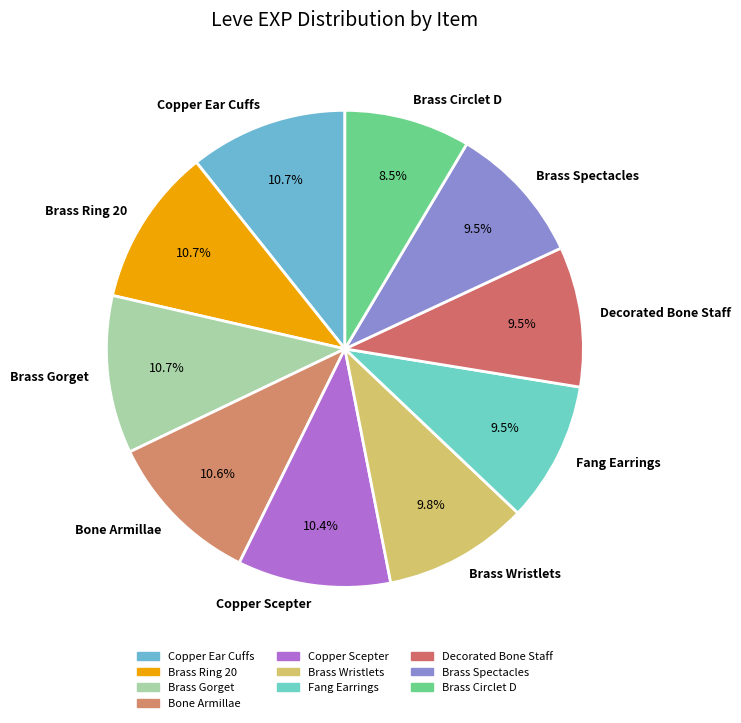

What is the ratio of the value at Copper Ear Cuffs to the value at Bone Armillae?

1.0